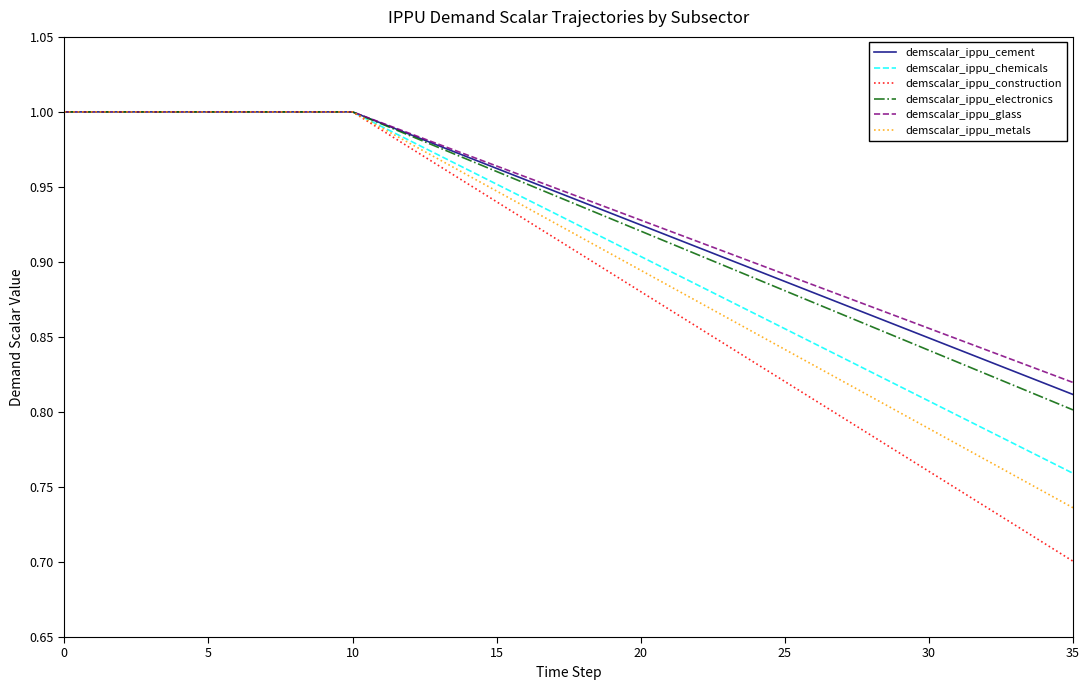

Which series has the largest range (max minus min)?

demscalar_ippu_construction